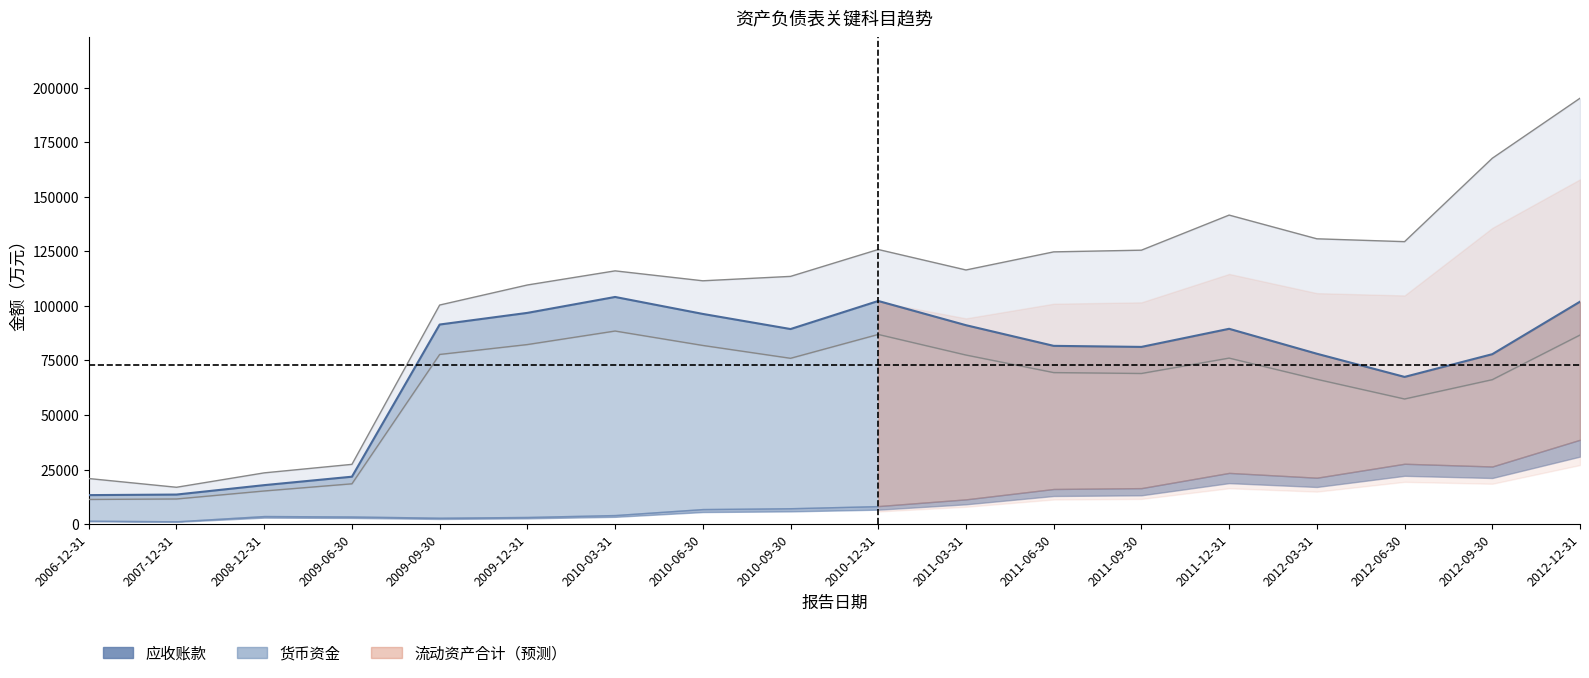

At which label is 流动资产合计 closest to 106028?

2009-12-31